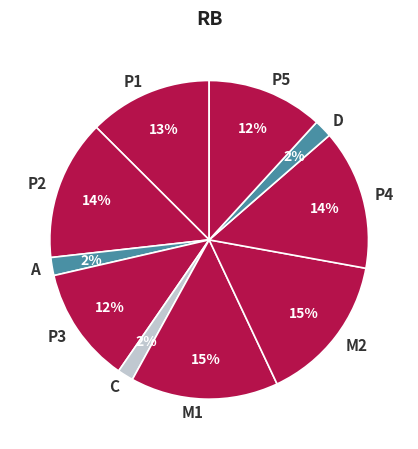

What percentage is the P1 slice, to the nearest percent?

13%